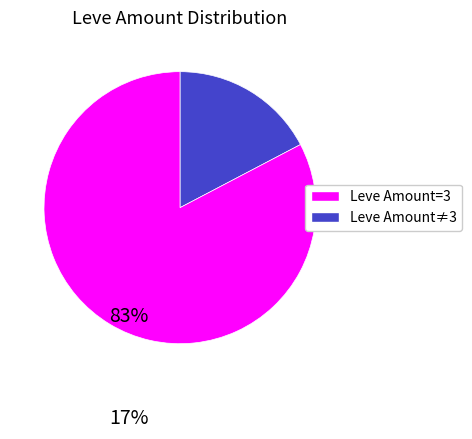

Does any single category account for the majority?

Yes